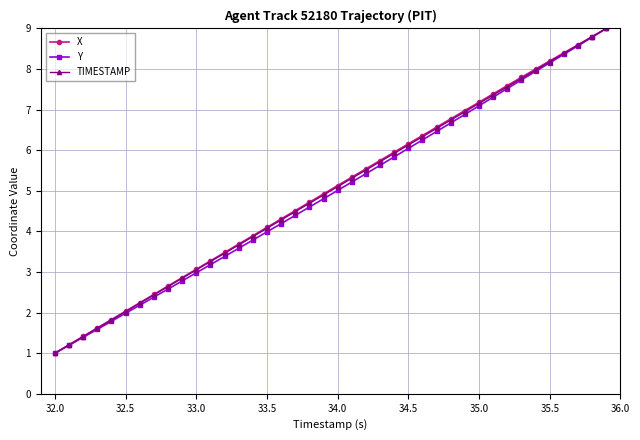

What is the value of the Y point at the 2nd from the left?

1.2